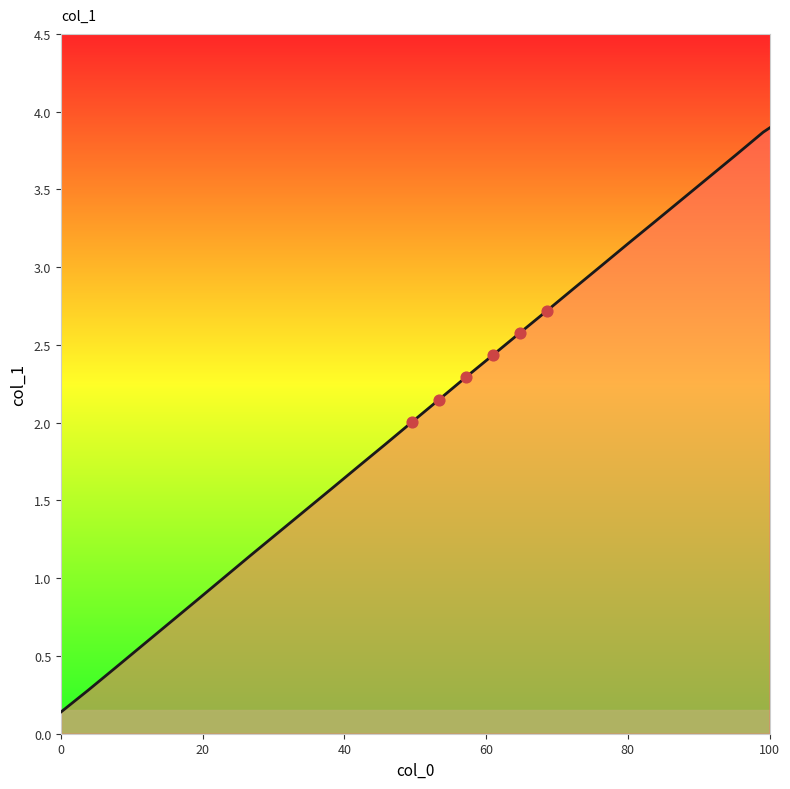

What is the maximum value shown in the chart?

3.9